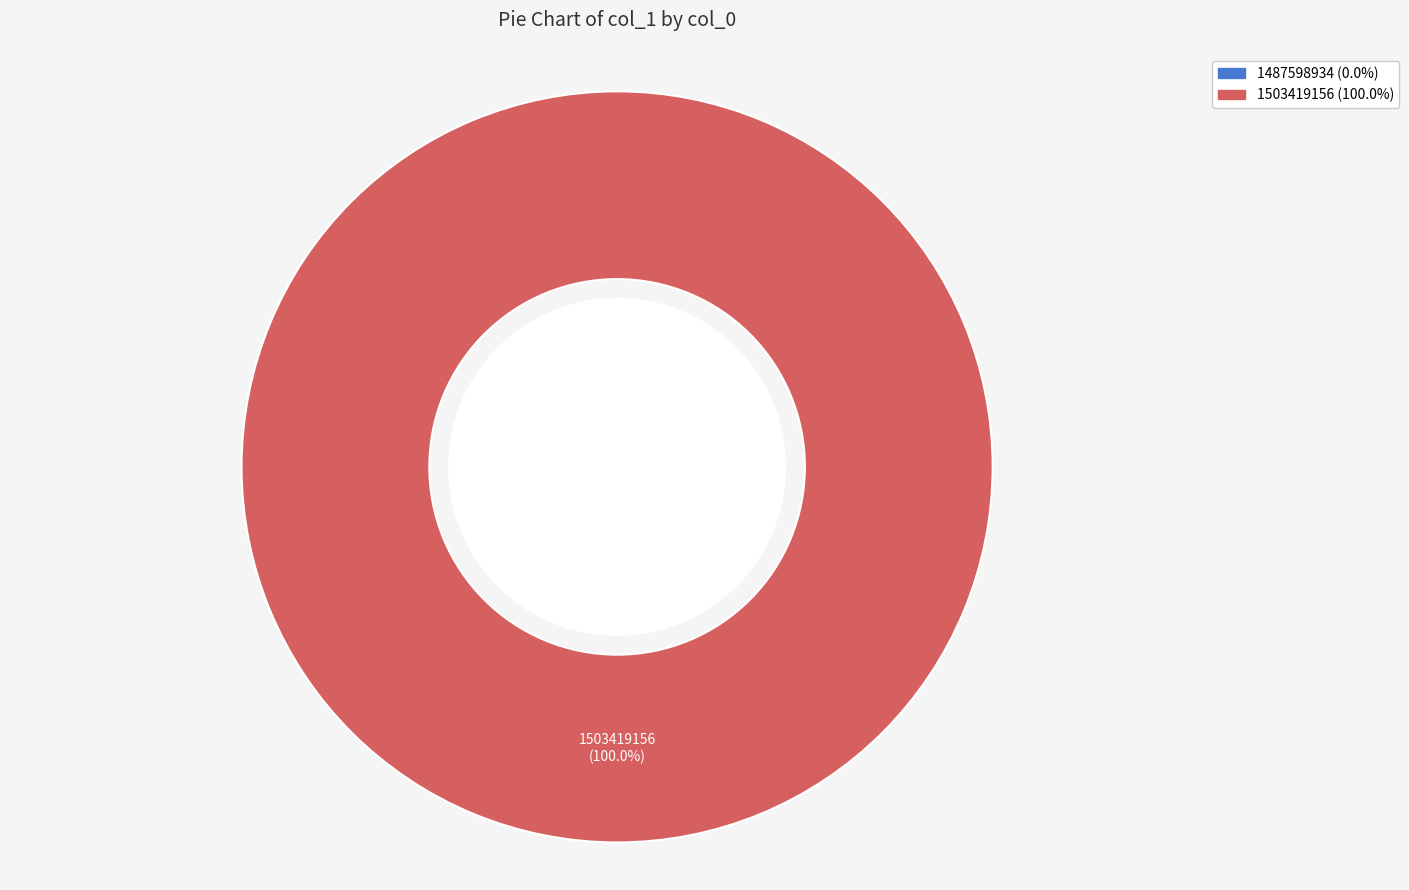

Count the number of slices in the pie.

2